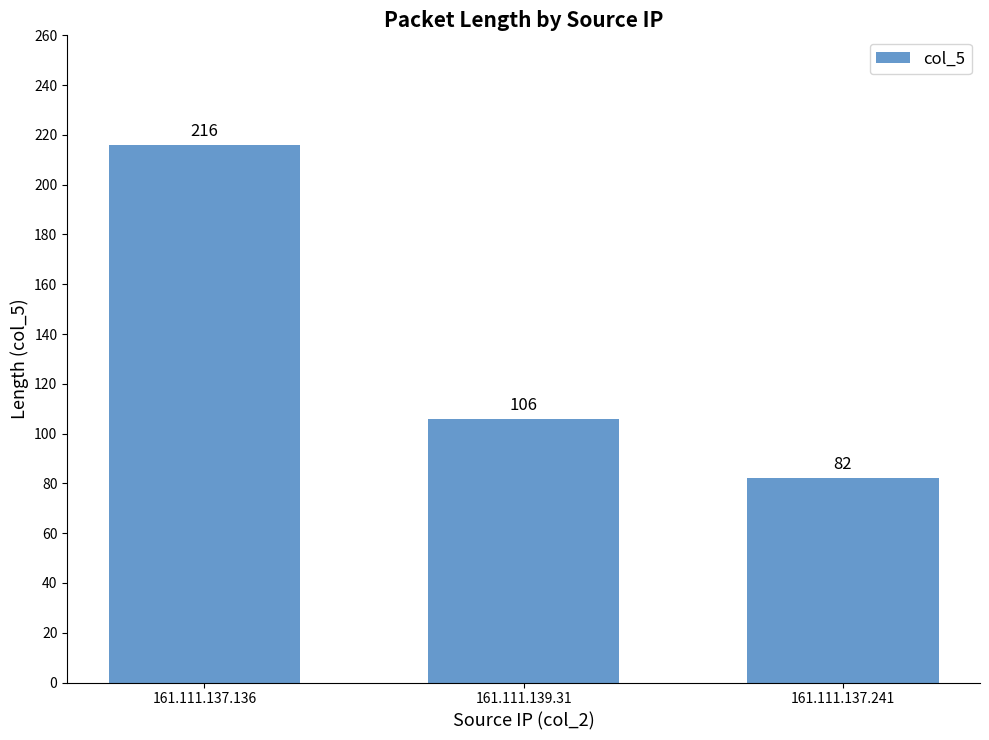

What is the average value?

135